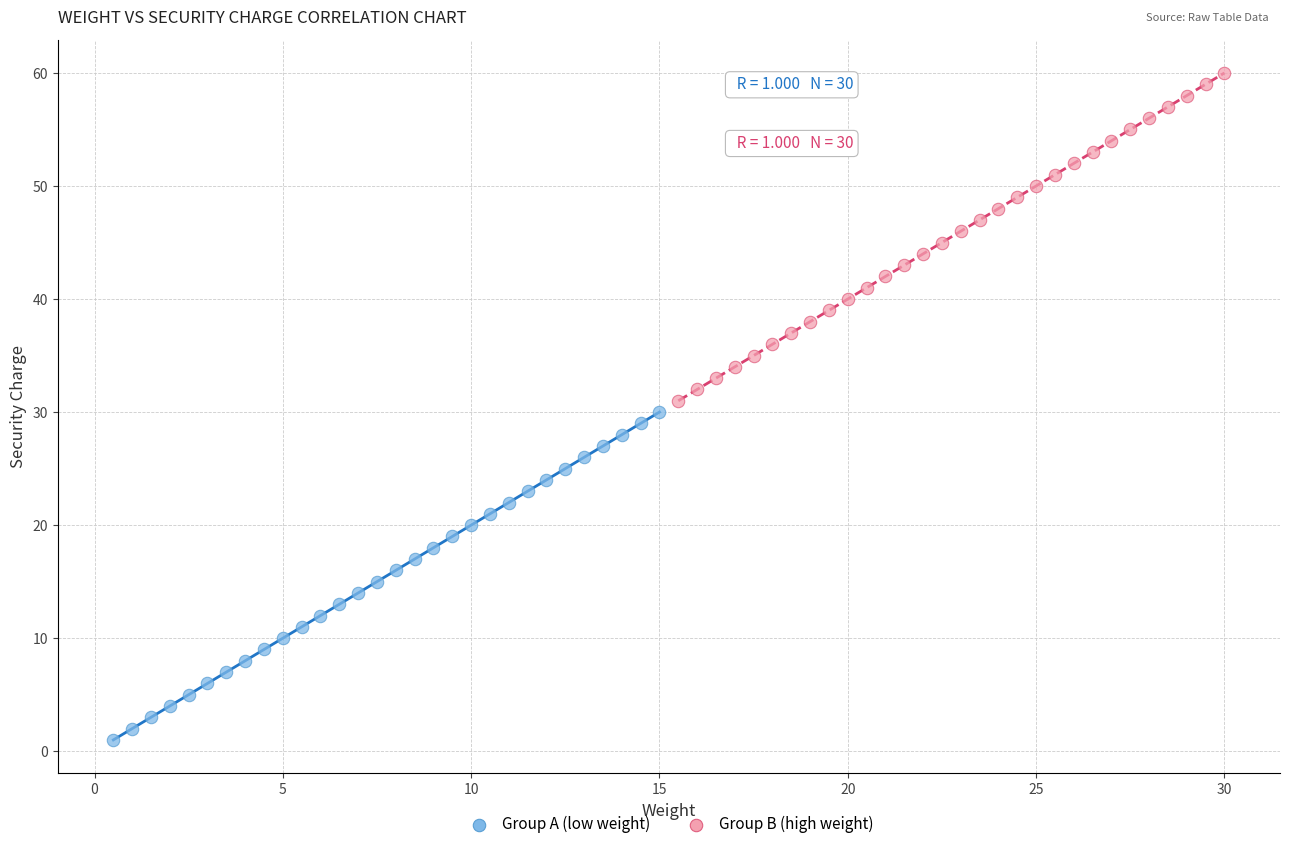

Which series contains the lowest Y value?

Group A (low weight)